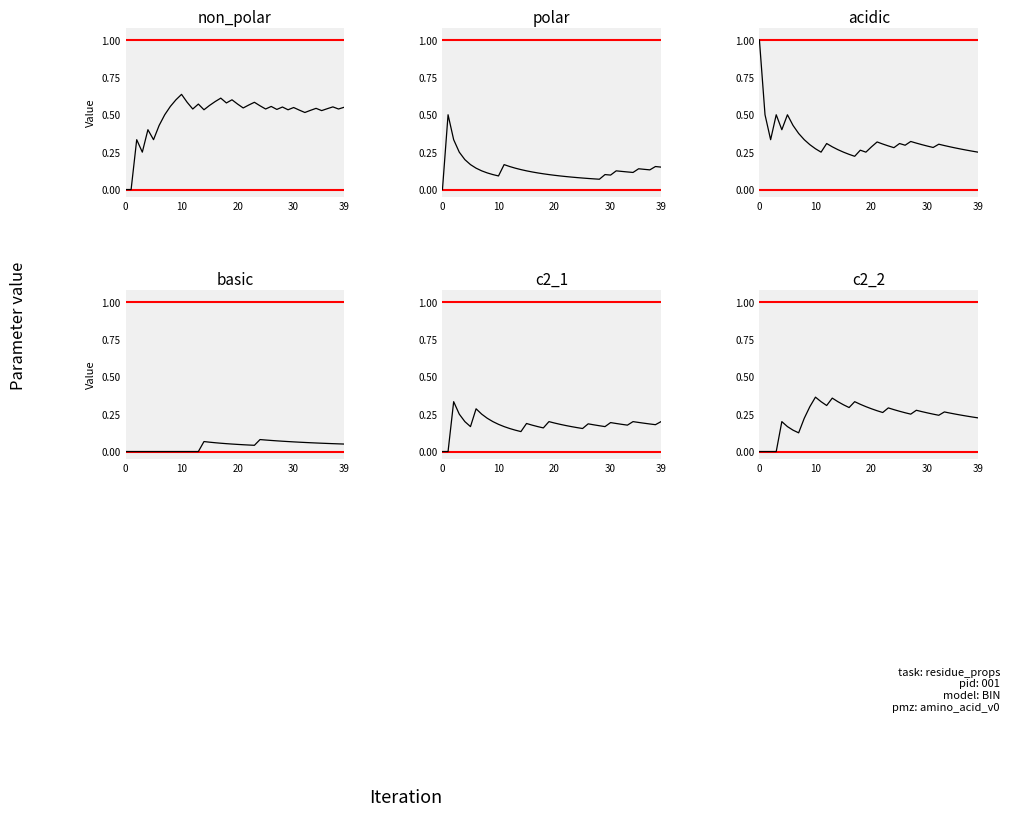

Is the value of c2_2 at 17 greater than the value of acidic at 37?

Yes